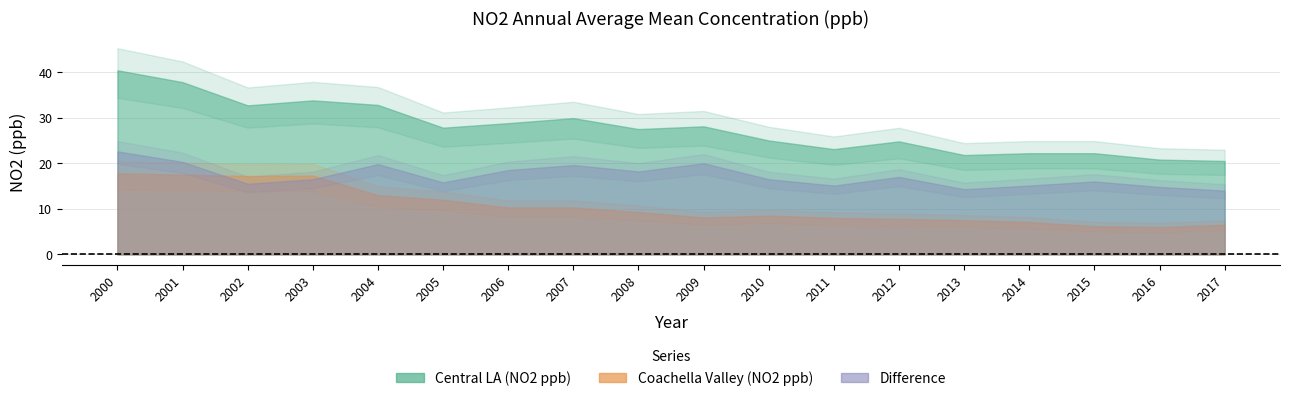

At which category does Central LA (NO2 ppb) reach its first local peak?

2003